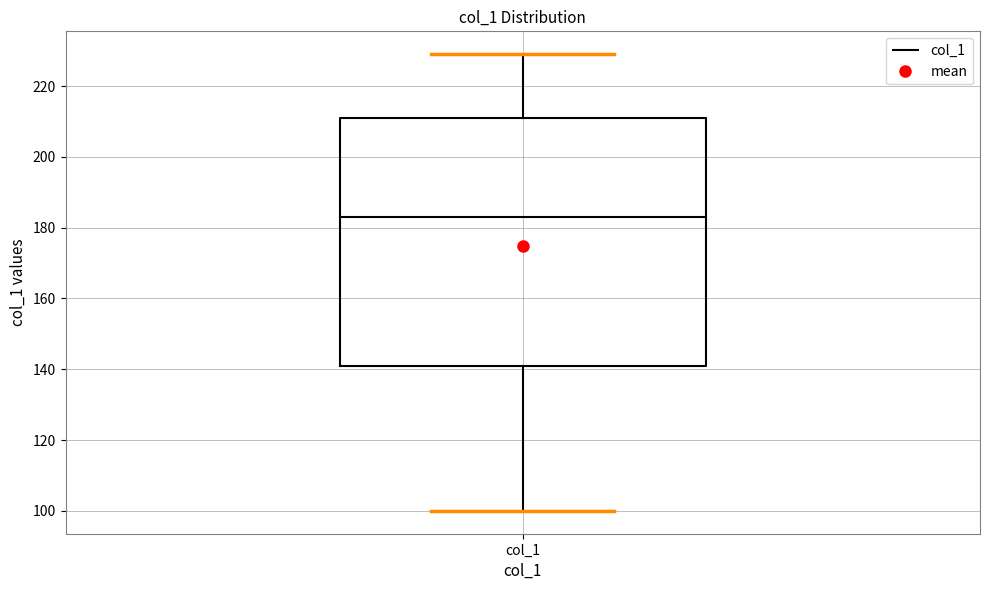

Transcribe this box plot: give where the median line is, the range the box spans, and where the two whiskers end, as read against the y-axis. The values are not printed on the chart, so give them approximately, as read against the axis.

median 184, box 142 to 212, whiskers 100 to 230